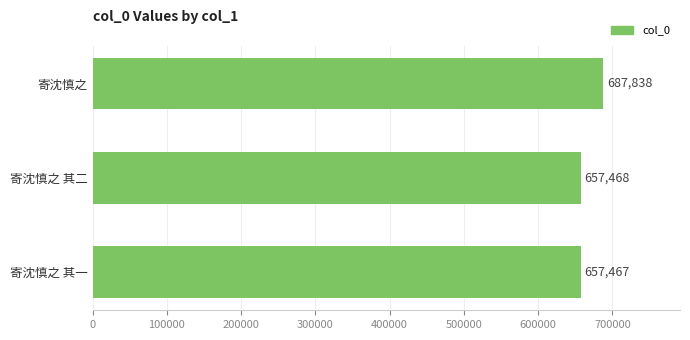

Reading bottom to top, transcribe all the data shown in this chart.

寄沈慎之 其一=657467	寄沈慎之 其二=657468	寄沈慎之=687838